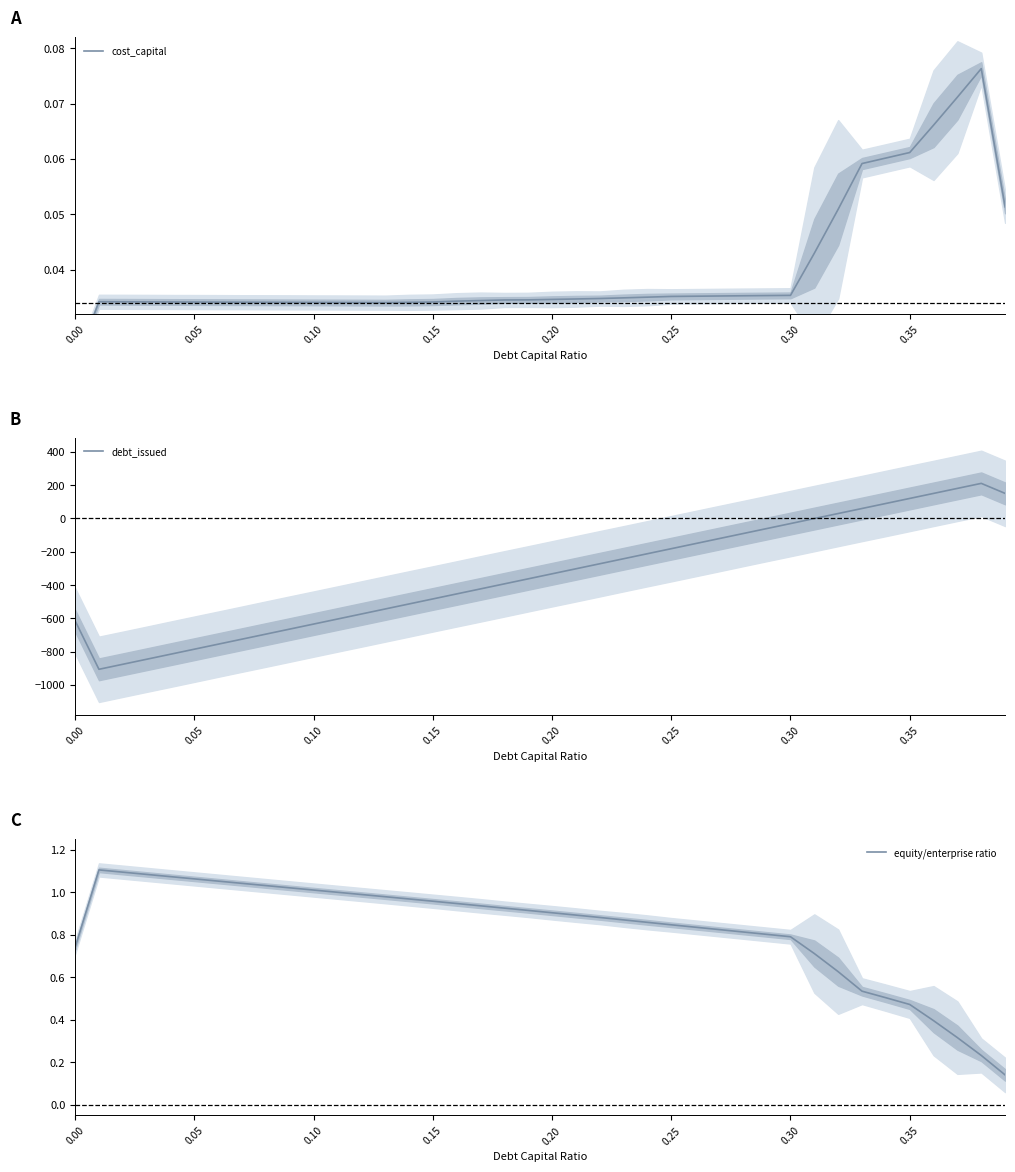

What is the value of the debt_issued point at the 29th from the left?

-90.9